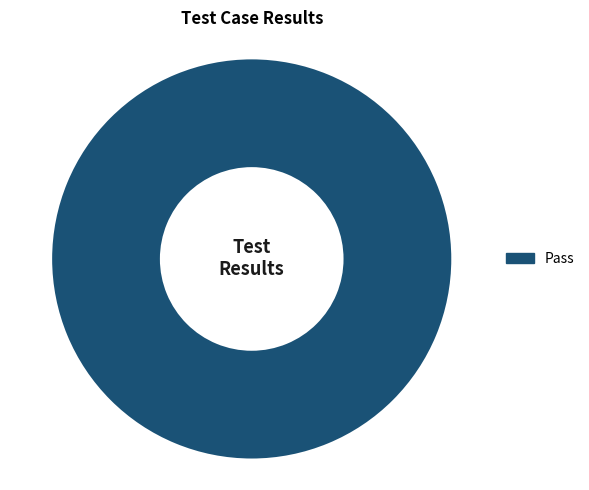

Rank the categories by value from highest to lowest.

Pass